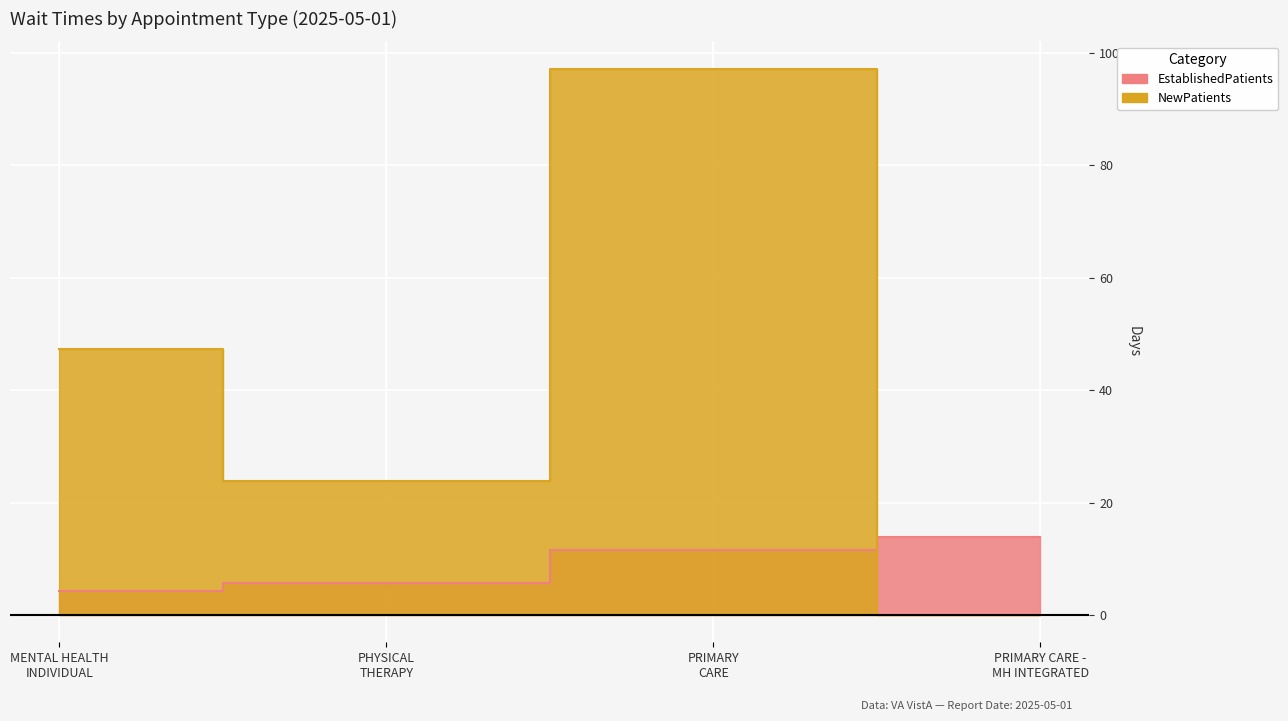

What is the average value of the NewPatients series?

42.1